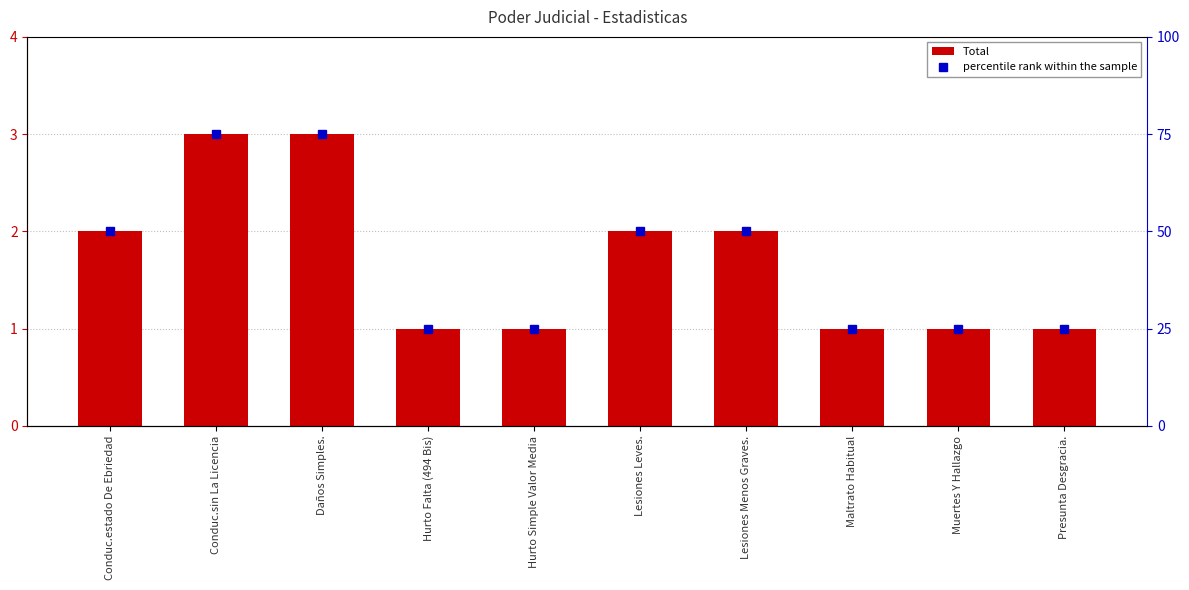

Read the Total value at Hurto Falta (494 Bis).

1